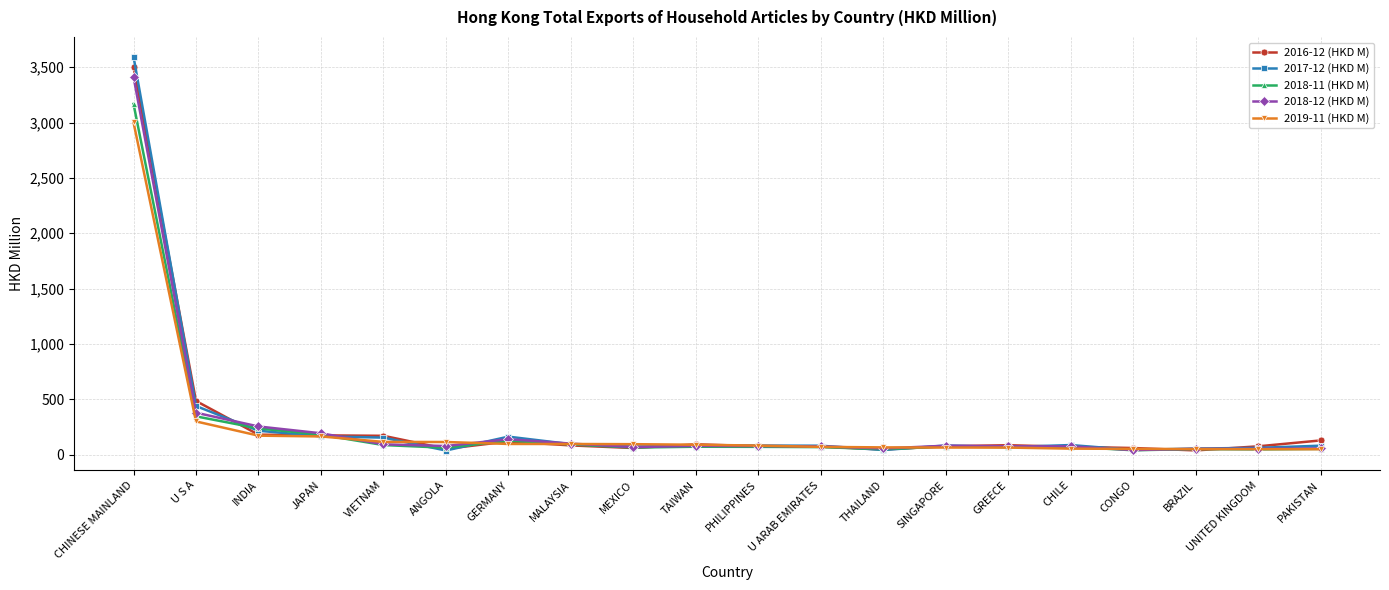

What is the label of the 13th point from the left?

THAILAND